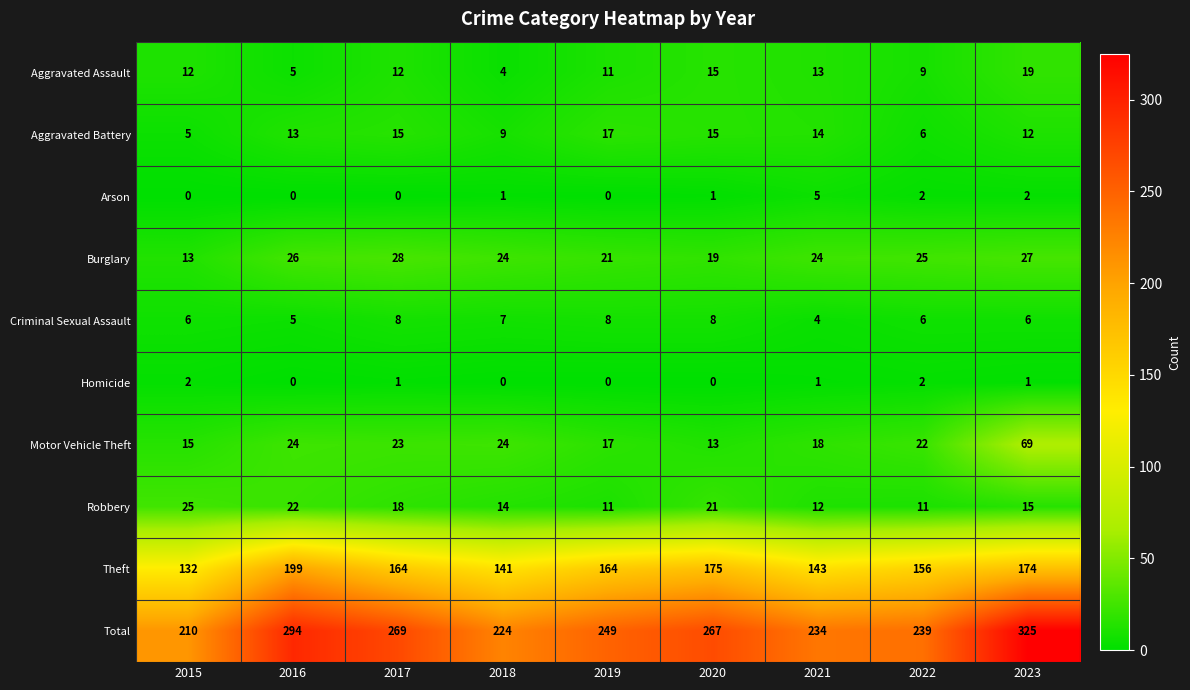

Which series changed the most between 2017 and 2019?

Total